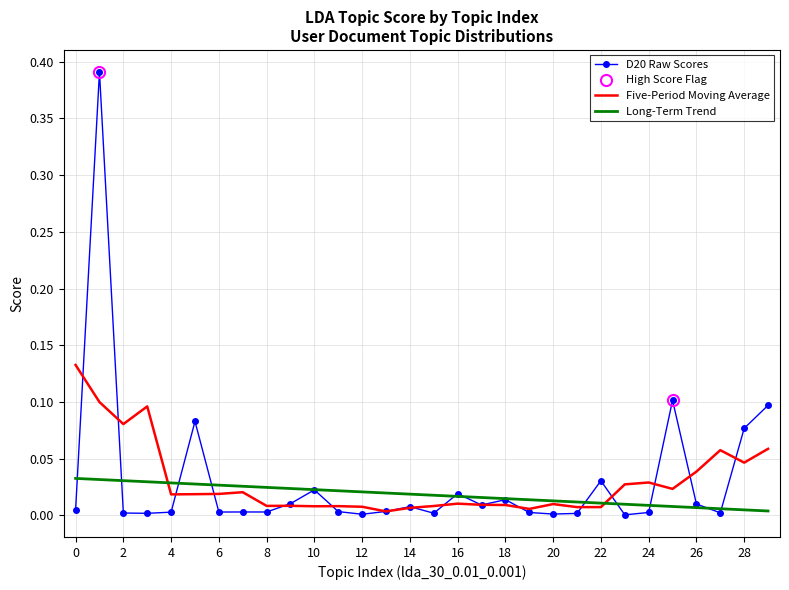

Which label corresponds to the smallest value in the chart?

23